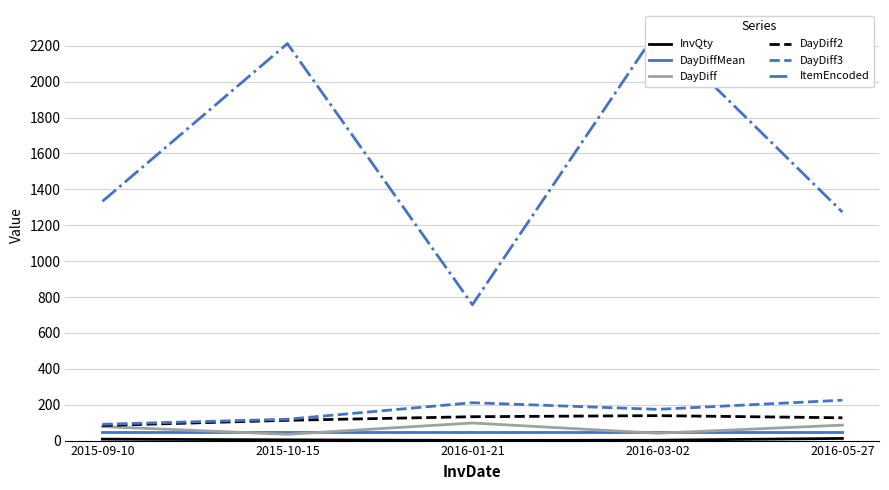

What is the total value across all series at 2016-05-27?

1773.1